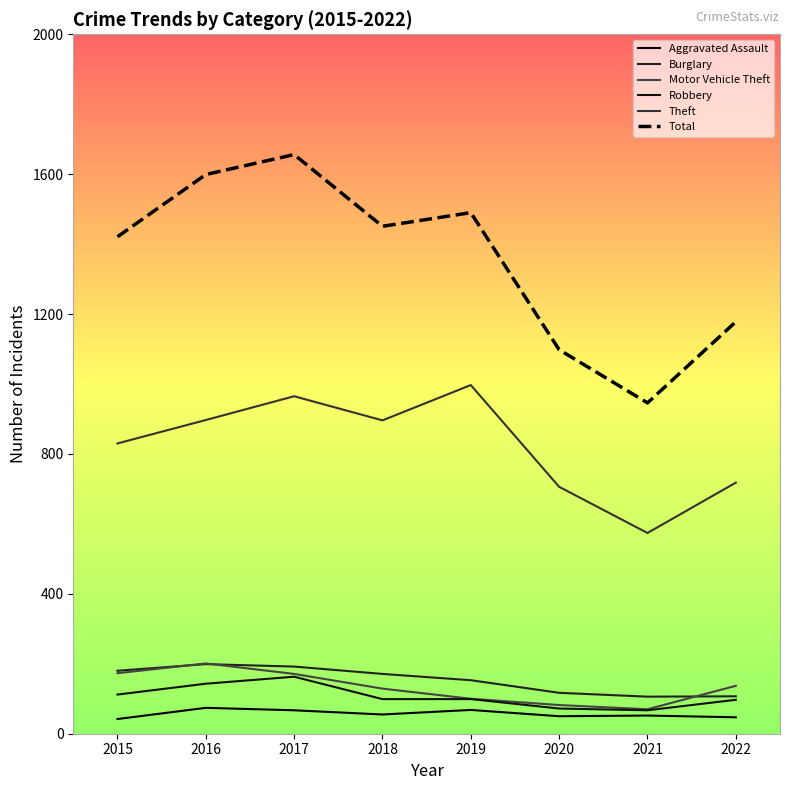

True or false: Theft and Burglary cross at least once.

False